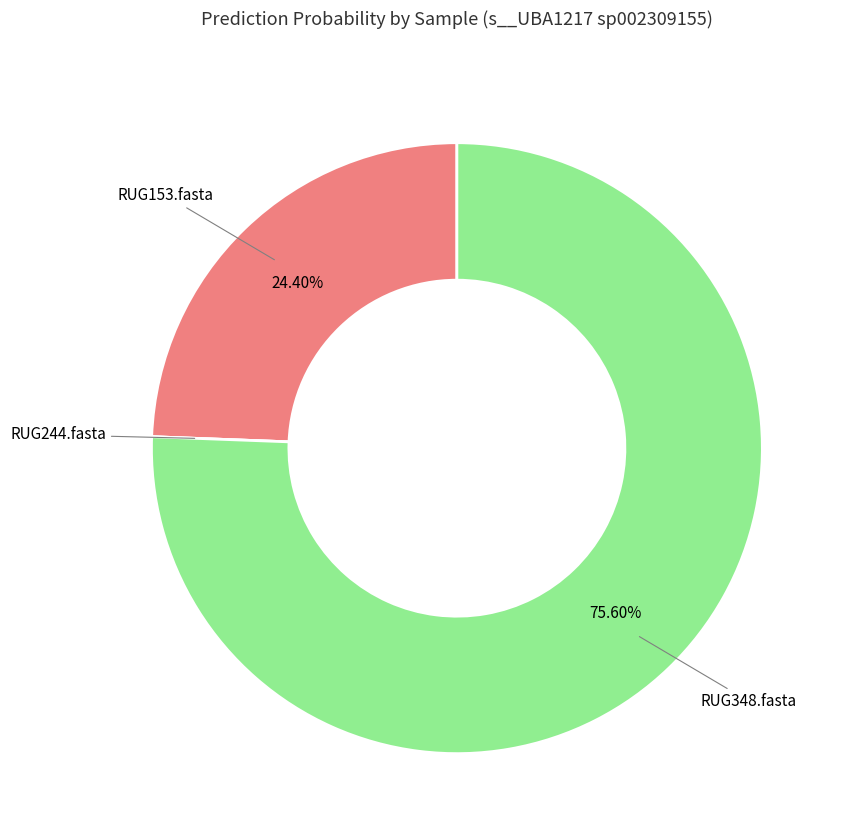

True or false: RUG348.fasta accounts for 81% of the total.

False